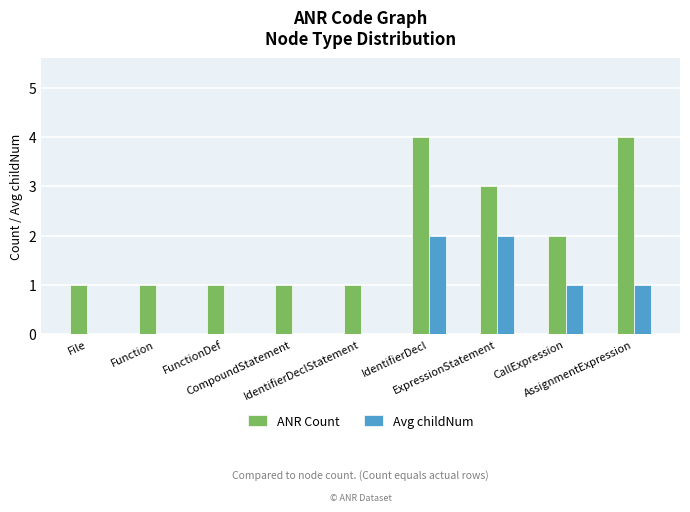

How many distinct data groups are displayed?

2